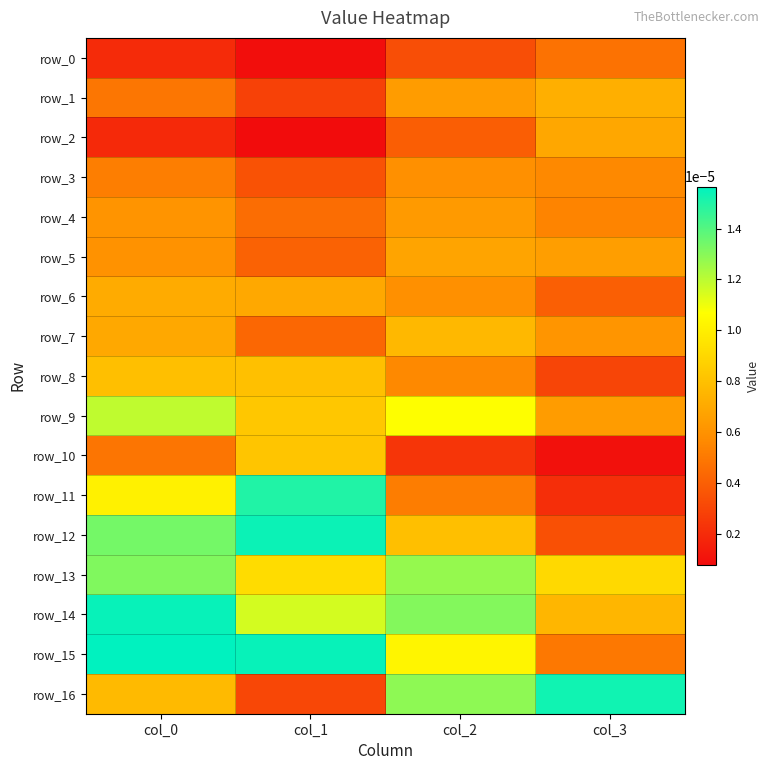

List the series in order of their peak value, highest first.

row_15, row_14, row_12, row_16, row_11, row_13, row_9, row_10, row_8, row_7, row_1, row_6, row_2, row_5, row_4, row_3, row_0